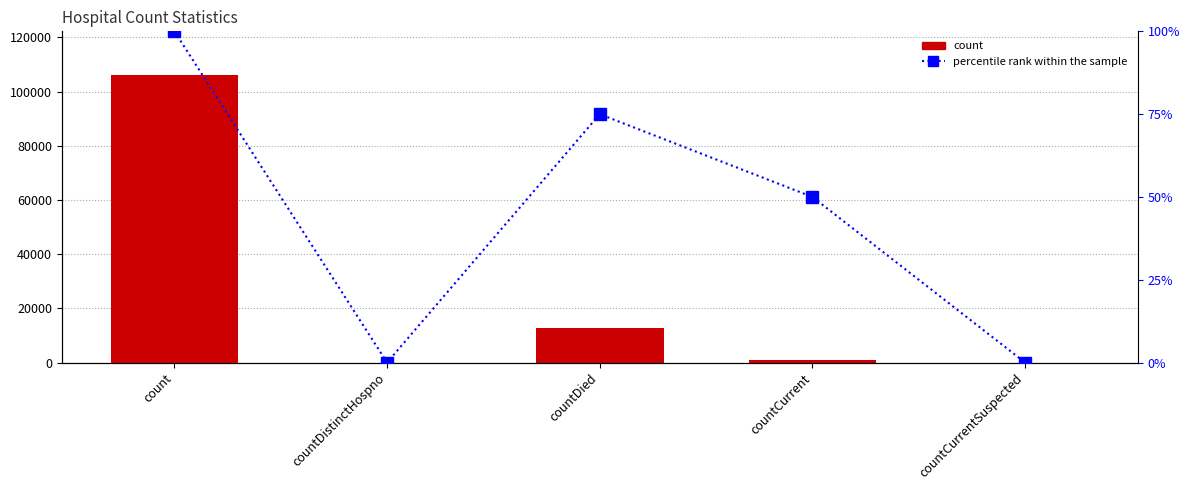

True or false: percentile rank within the sample has a value of 0 at countDistinctHospno.

True